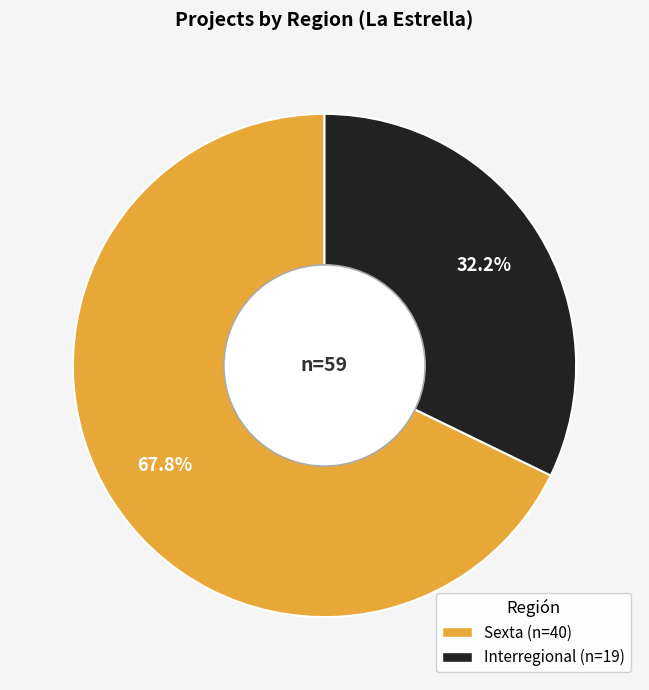

What percentage do Sexta and Interregional together represent?

100.0%